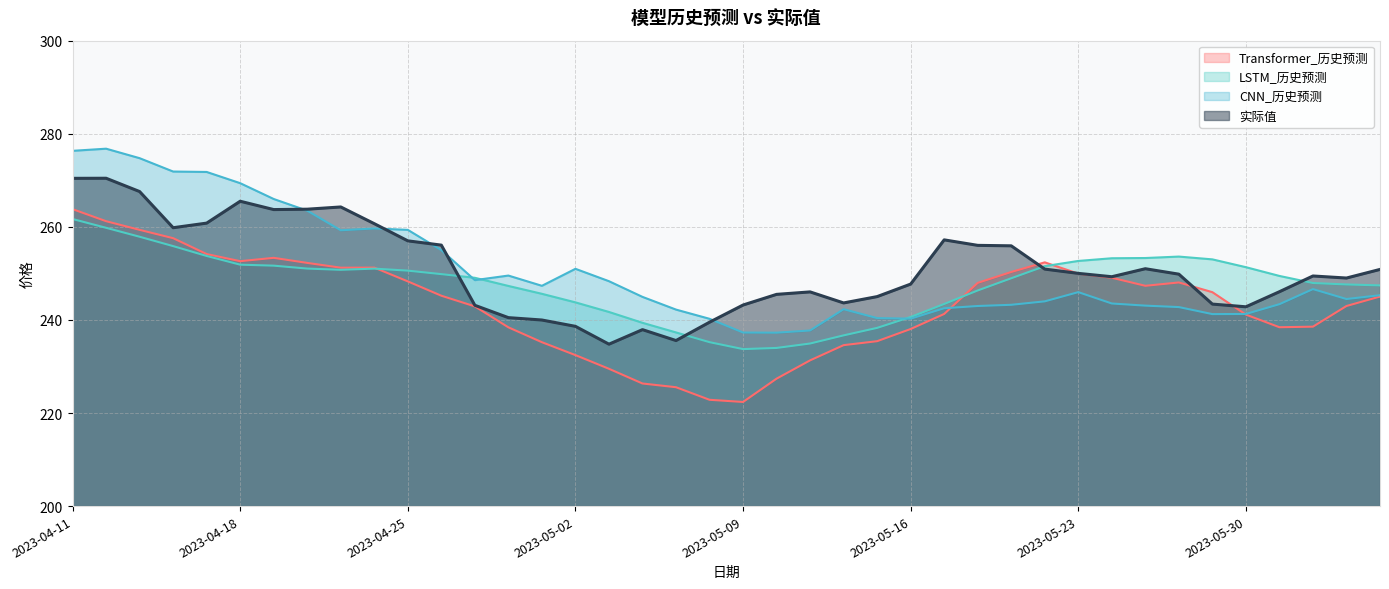

Rank the series at 2023-05-19 from highest to lowest value.

实际值, Transformer_历史预测, LSTM_历史预测, CNN_历史预测